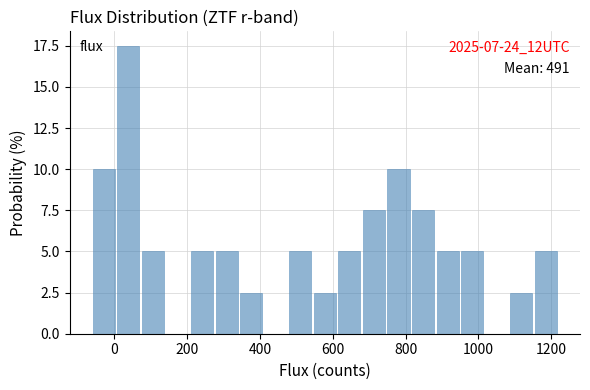

Around what value on the x-axis is the tallest bar? Give the approximate position of its centre, as read against the axis.

40